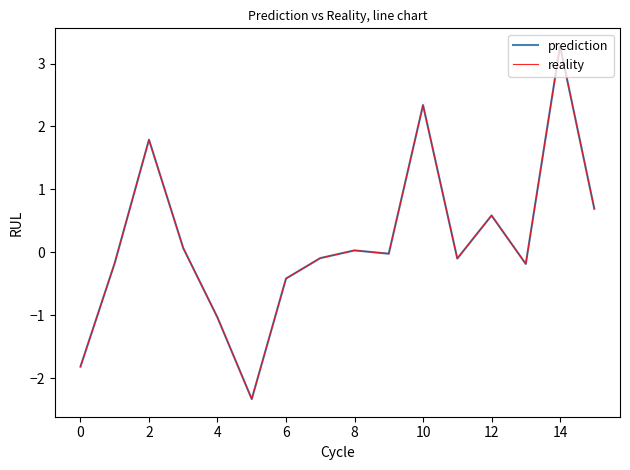

At which category is the sum across all series the highest?

14